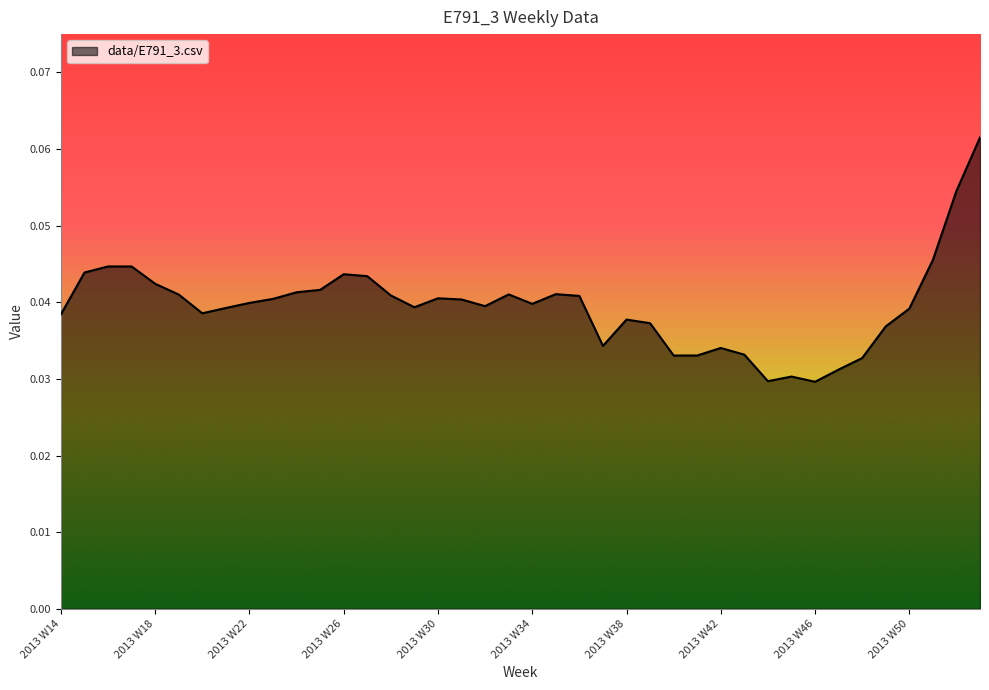

How many lines are shown in the chart?

1